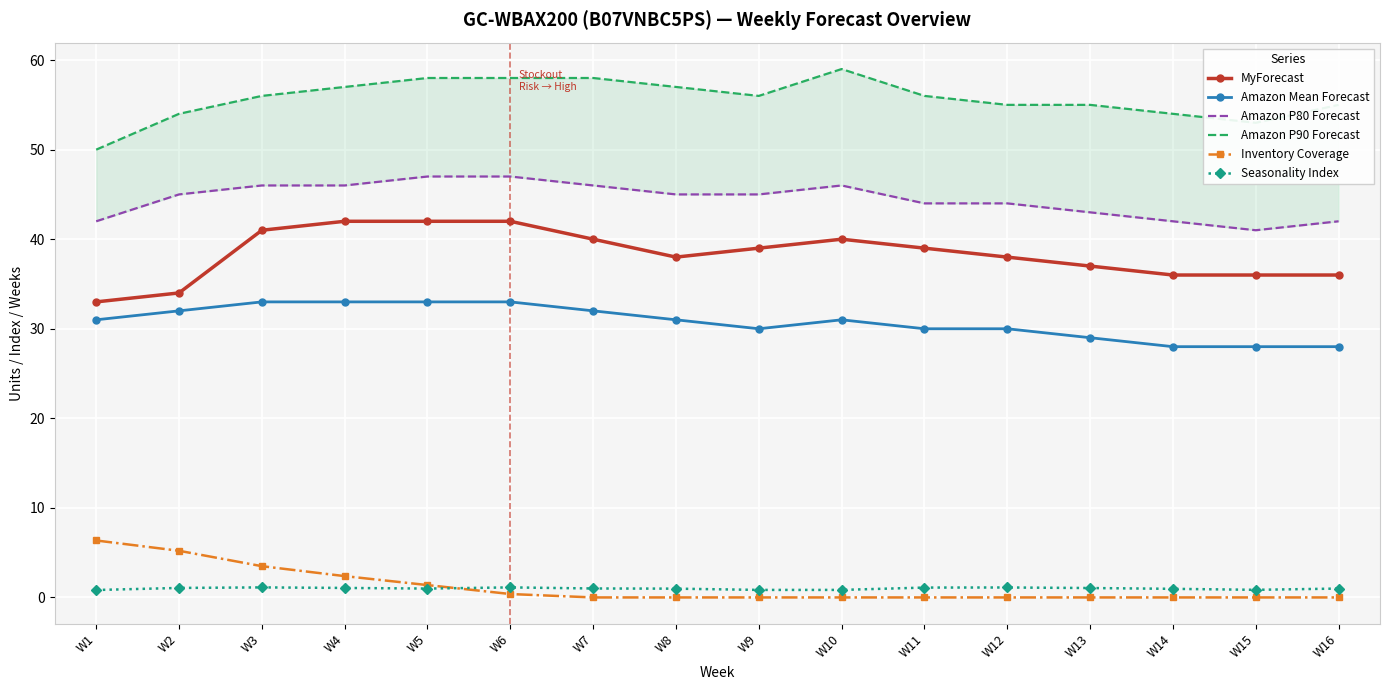

Which series changed the most between W3 and W8?

Inventory Coverage